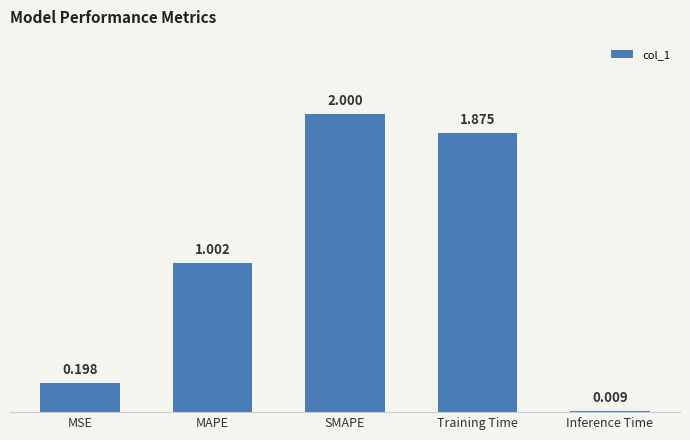

At which label is the value closest to 1?

MAPE